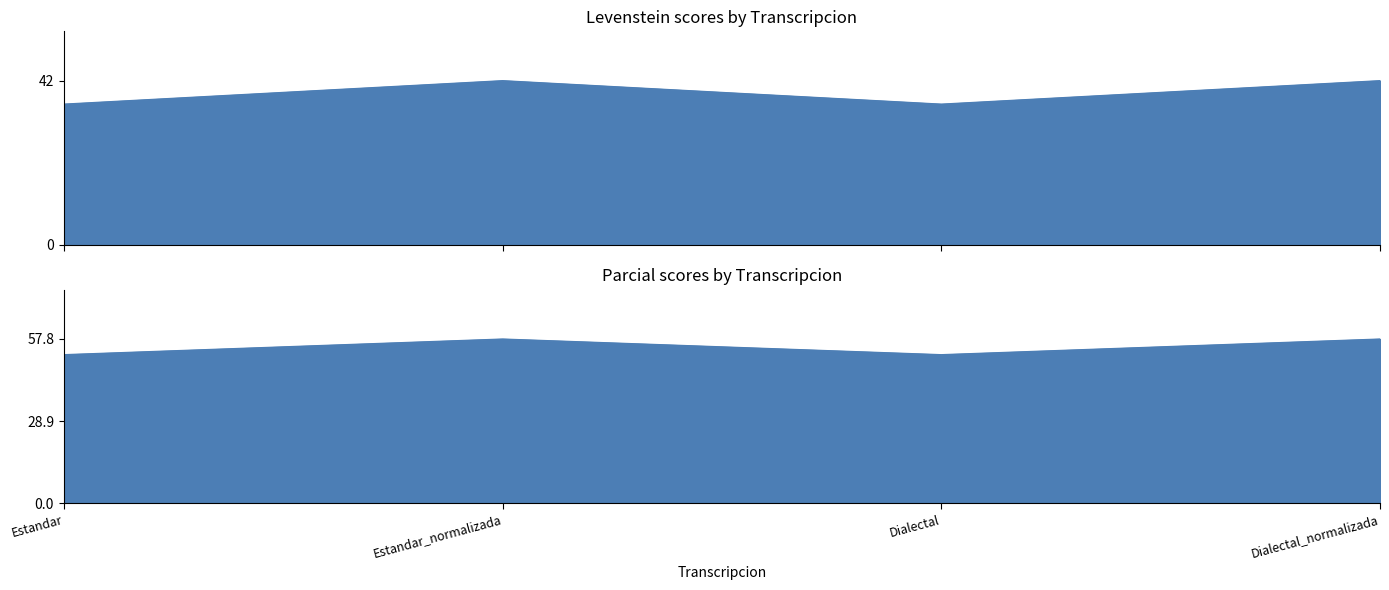

Does the chart display data point markers on the line(s)?

No